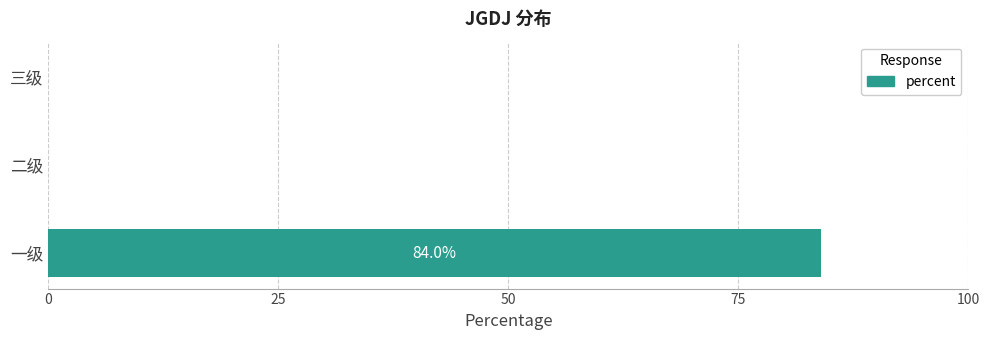

Count the number of data series in this chart.

1